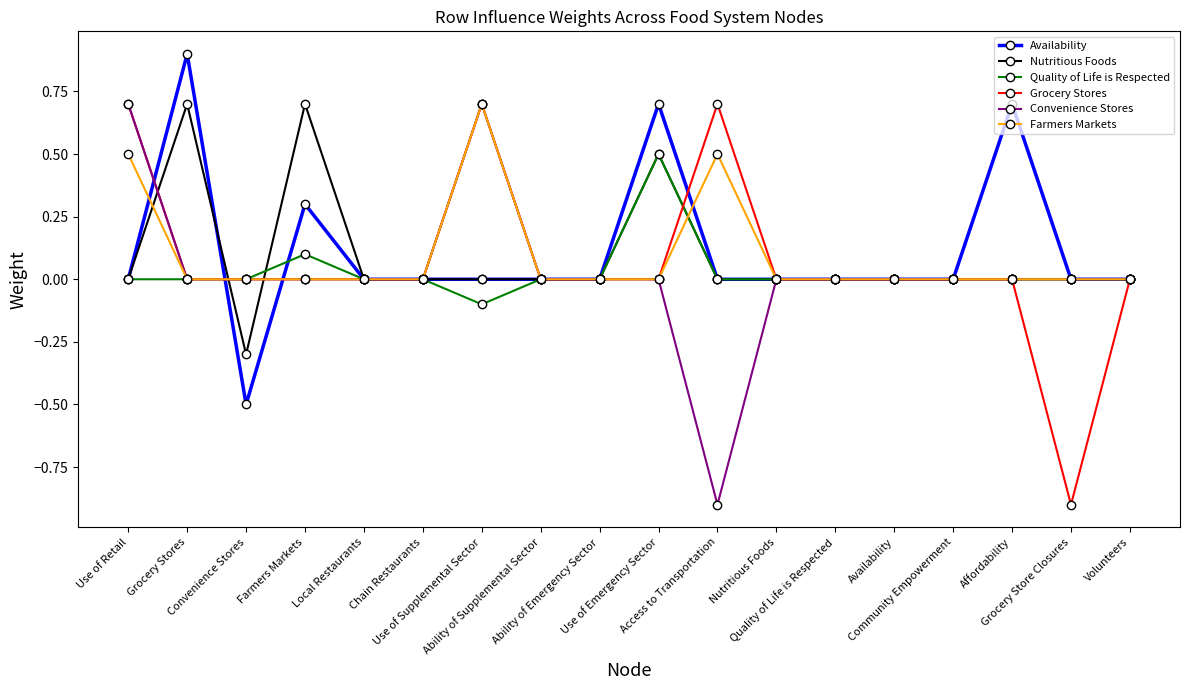

What is the greatest value displayed?

0.9